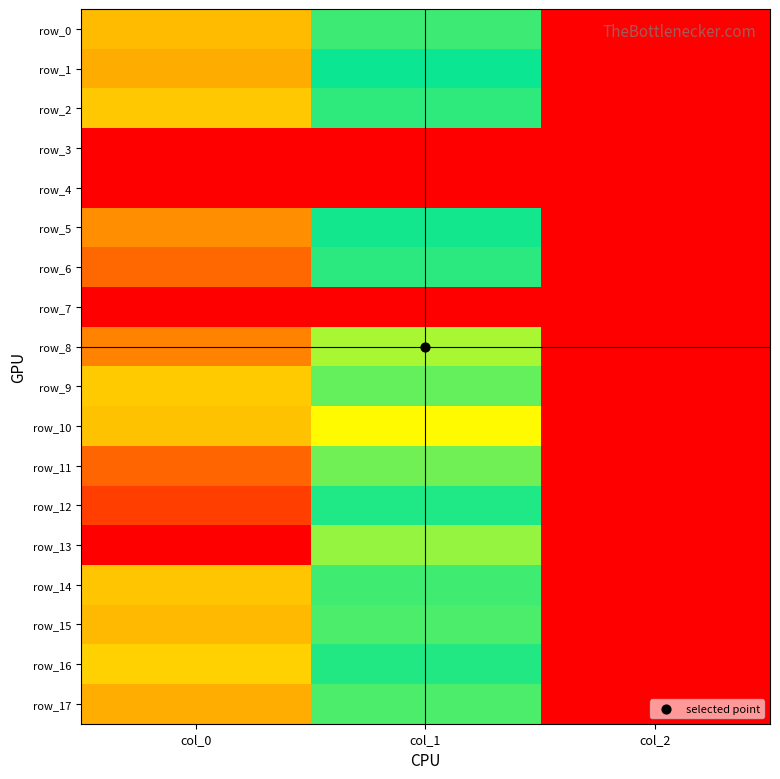

Rank the series by their maximum value, from lowest to highest.

row_3, row_4, row_7, row_16, row_9, row_2, row_14, row_10, row_0, row_15, row_17, row_1, row_5, row_8, row_6, row_11, row_12, row_13